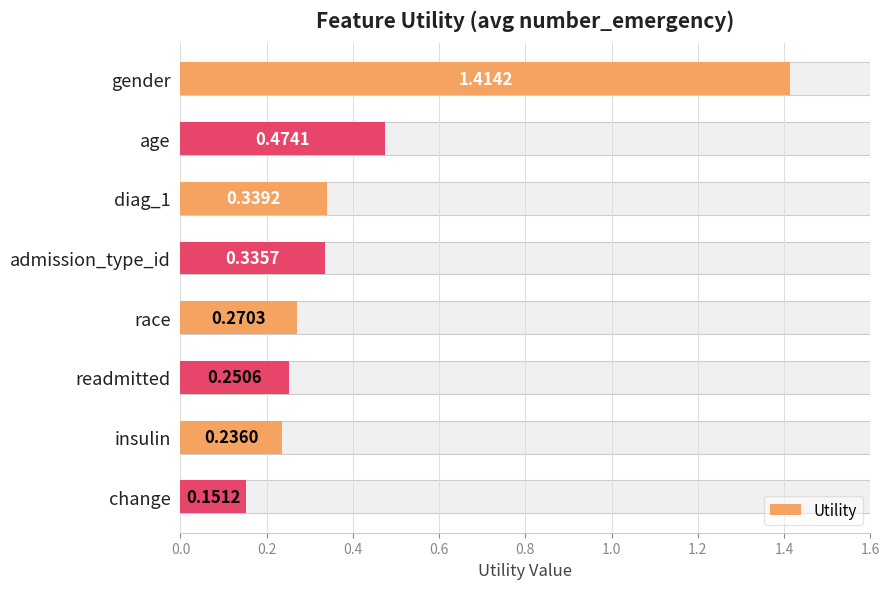

Are the bars grouped side by side (vs. stacked)?

No